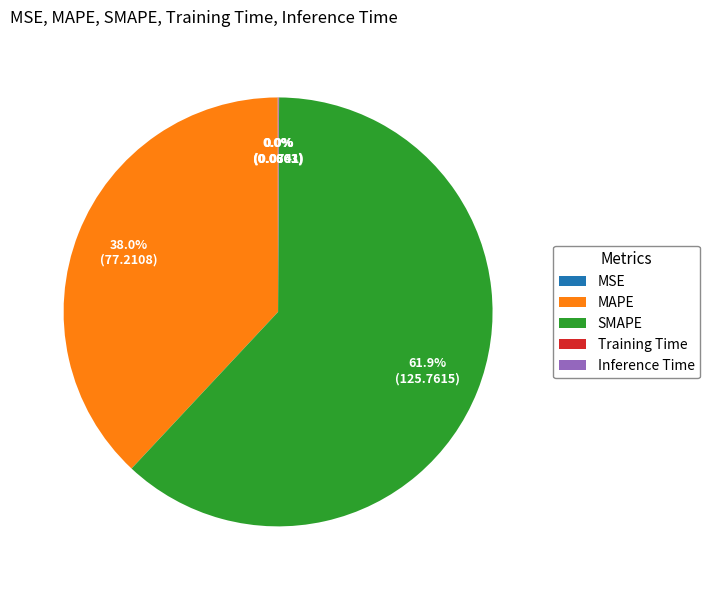

Which slice is the largest?

SMAPE